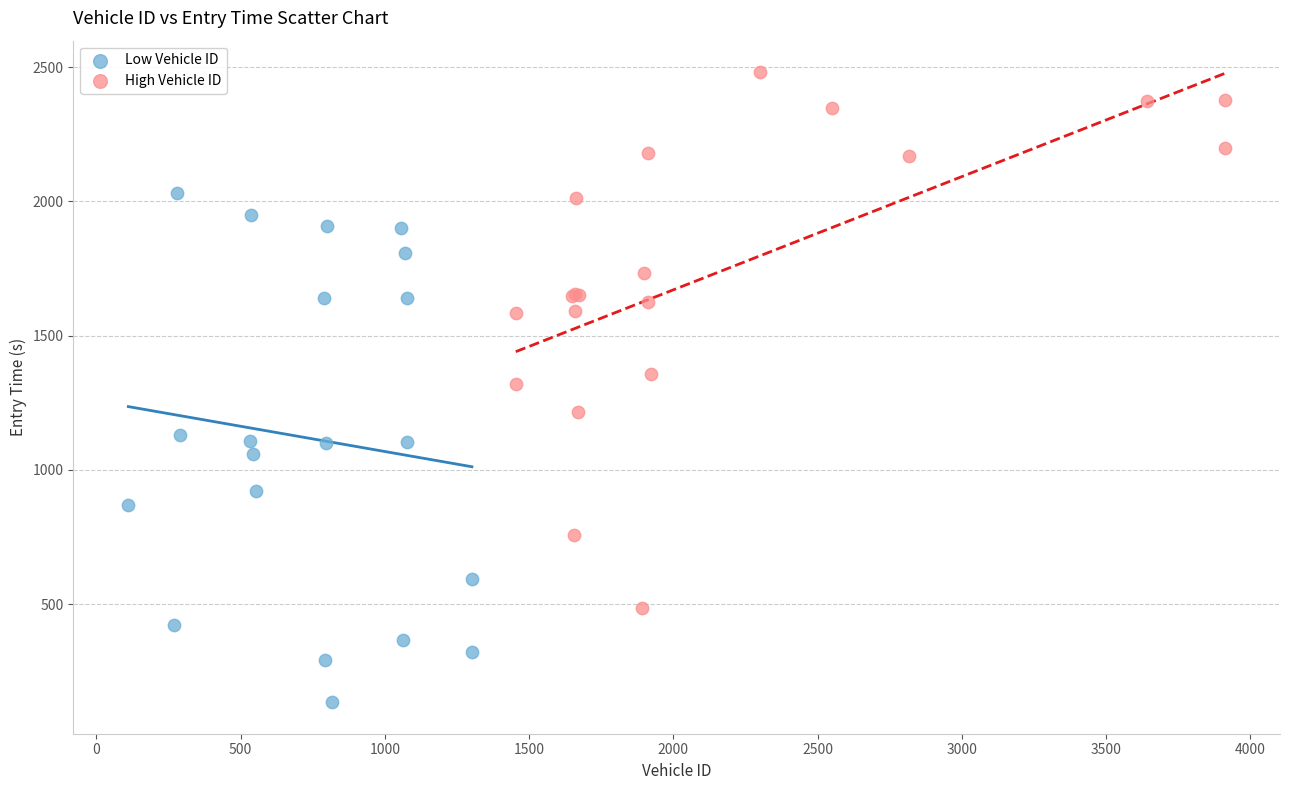

What are all the series names shown in the legend?

Low Vehicle ID, High Vehicle ID